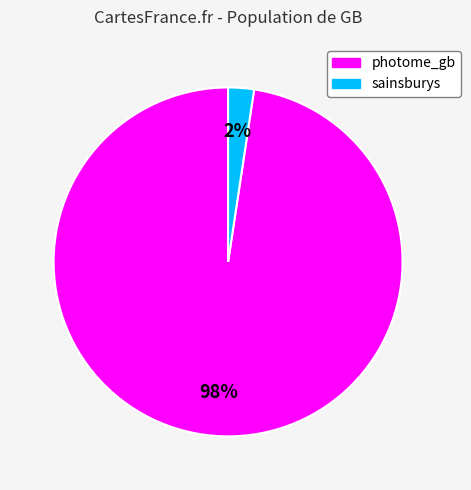

Which category has the smallest portion of the pie?

sainsburys